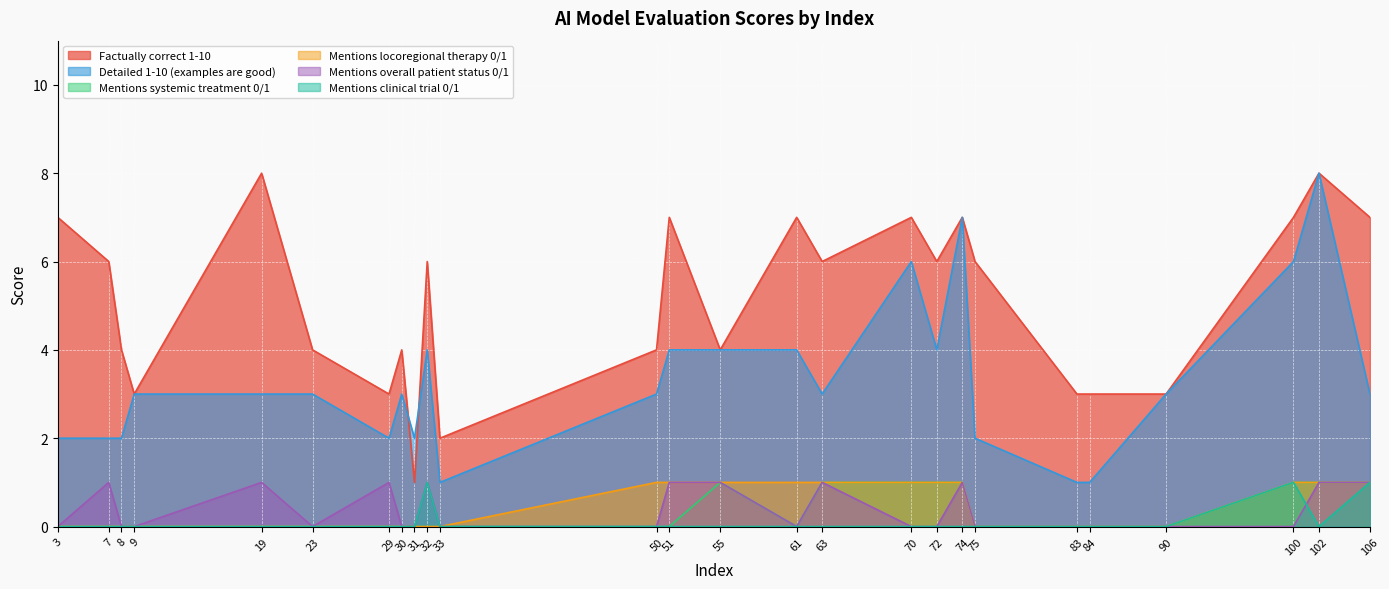

Where is the first local minimum for Factually correct 1-10?

9